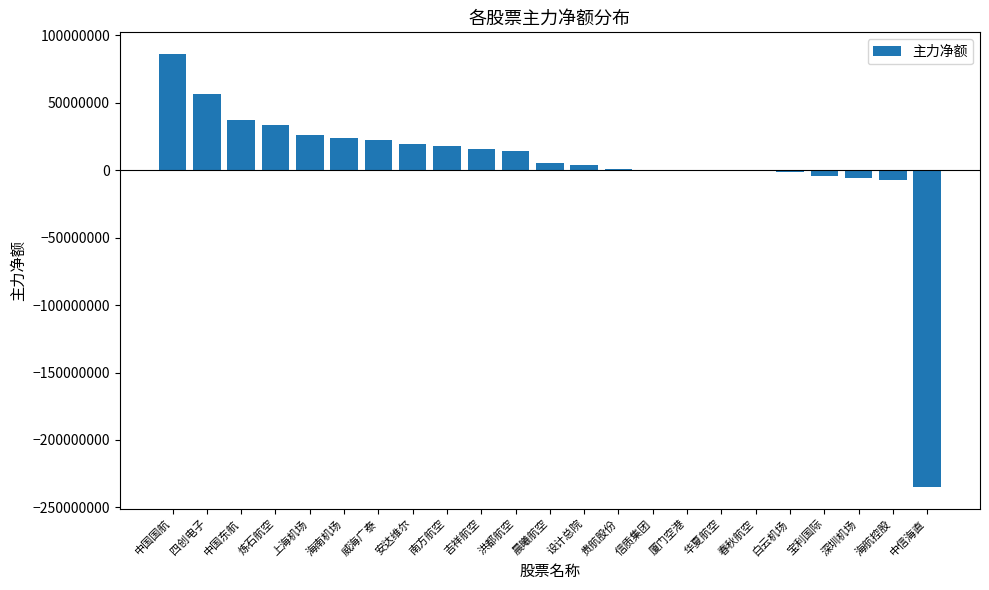

What is the sum of all values?

108669163